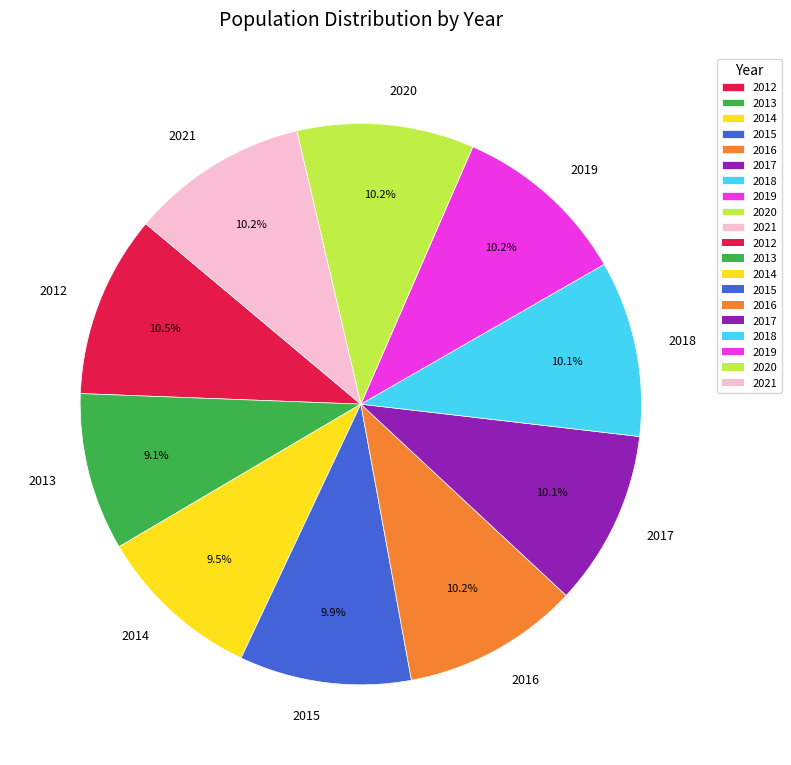

Does any single category account for the majority?

No